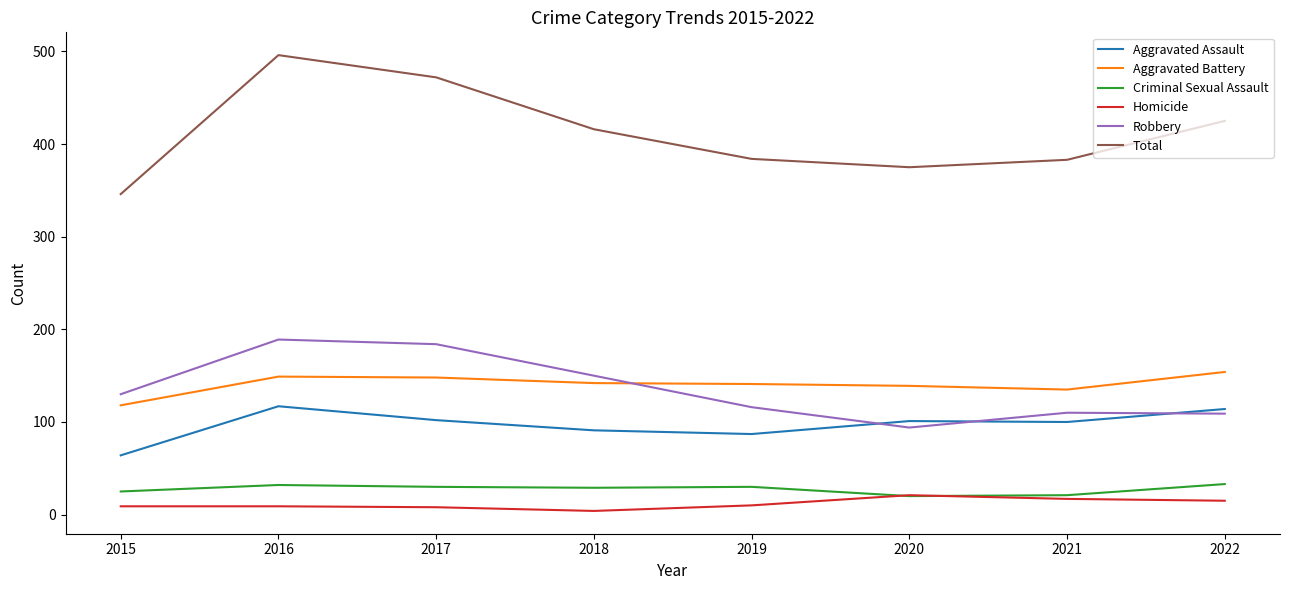

What is the spread (max minus min) of values at 2021?

366